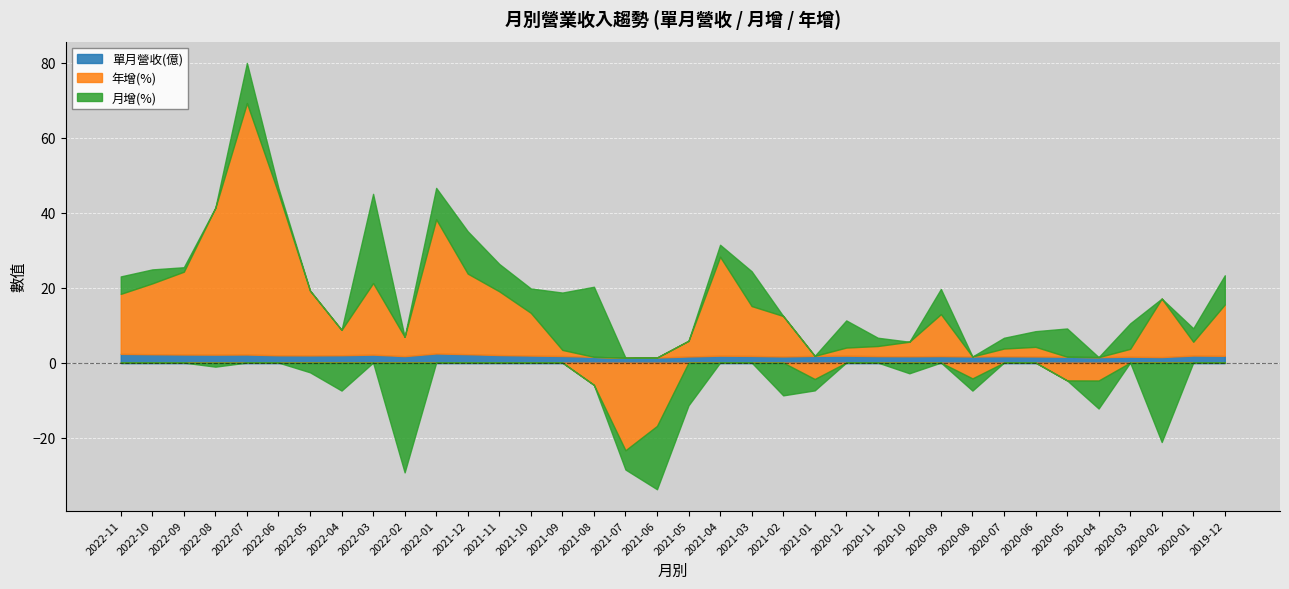

At which category does 年增(%) reach its first local peak?

2022-07